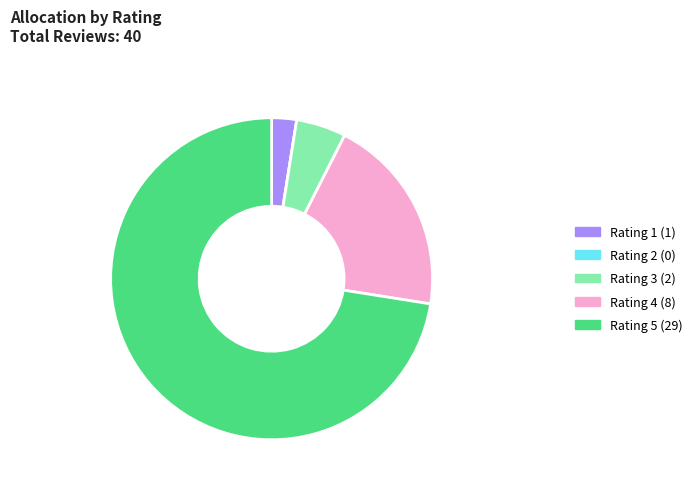

Is there any slice that represents more than half of the pie?

Yes